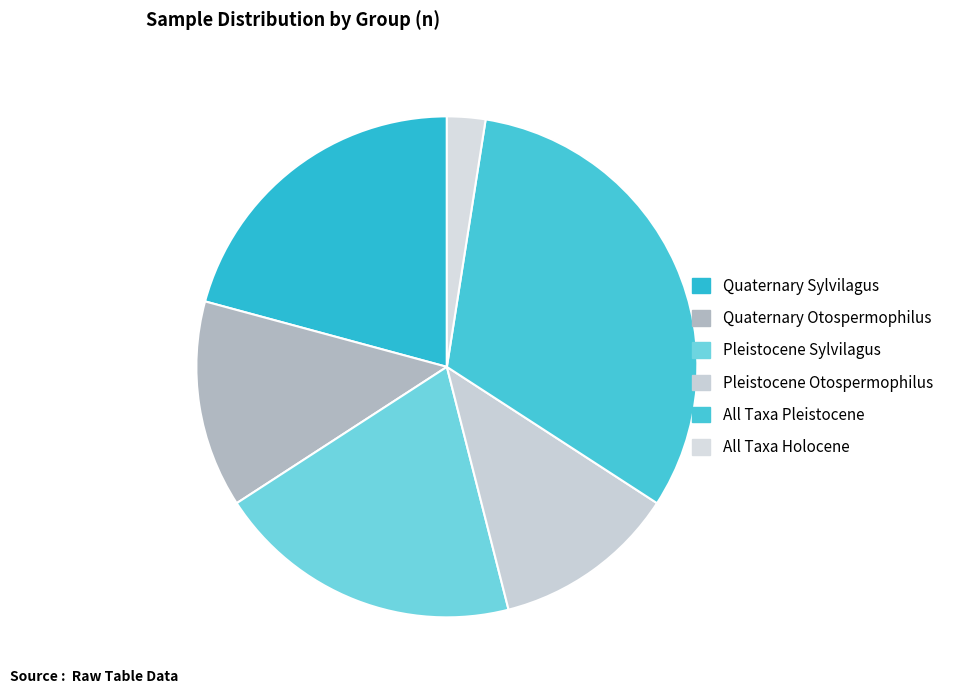

Which category has the biggest portion of the pie?

All Taxa Pleistocene